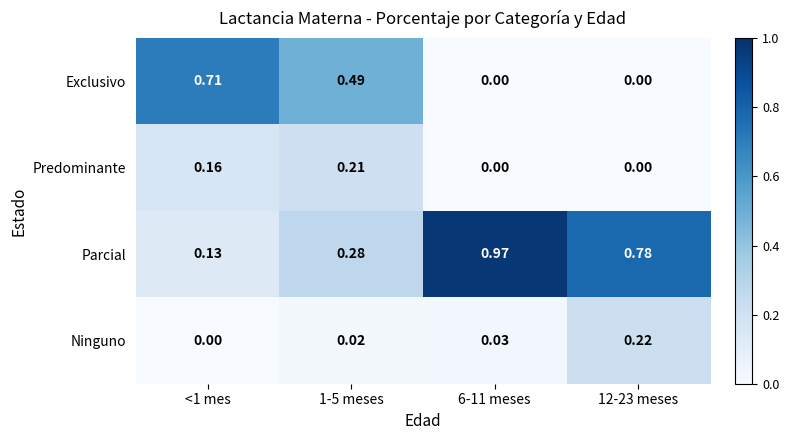

Is the value of Parcial at <1 mes greater than the value of Ninguno at 1-5 meses?

Yes